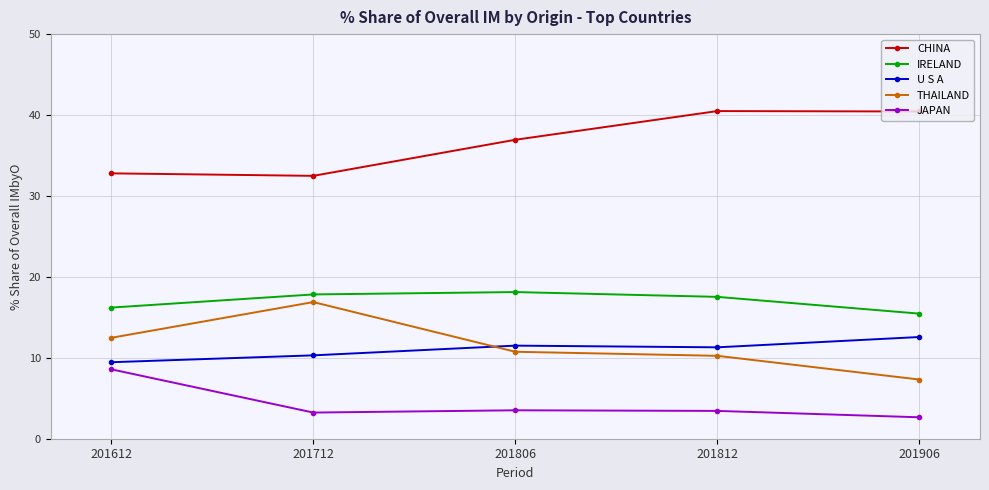

True or false: IRELAND and THAILAND cross at least once.

False